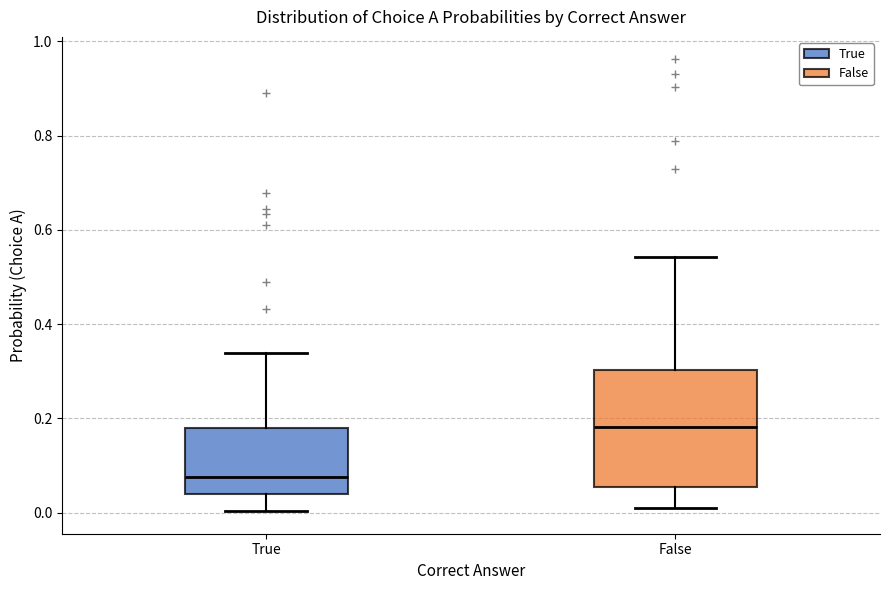

Where is the lower edge of the box for False on the y-axis? The values are not printed on the chart, so give them approximately, as read against the axis.

0.06